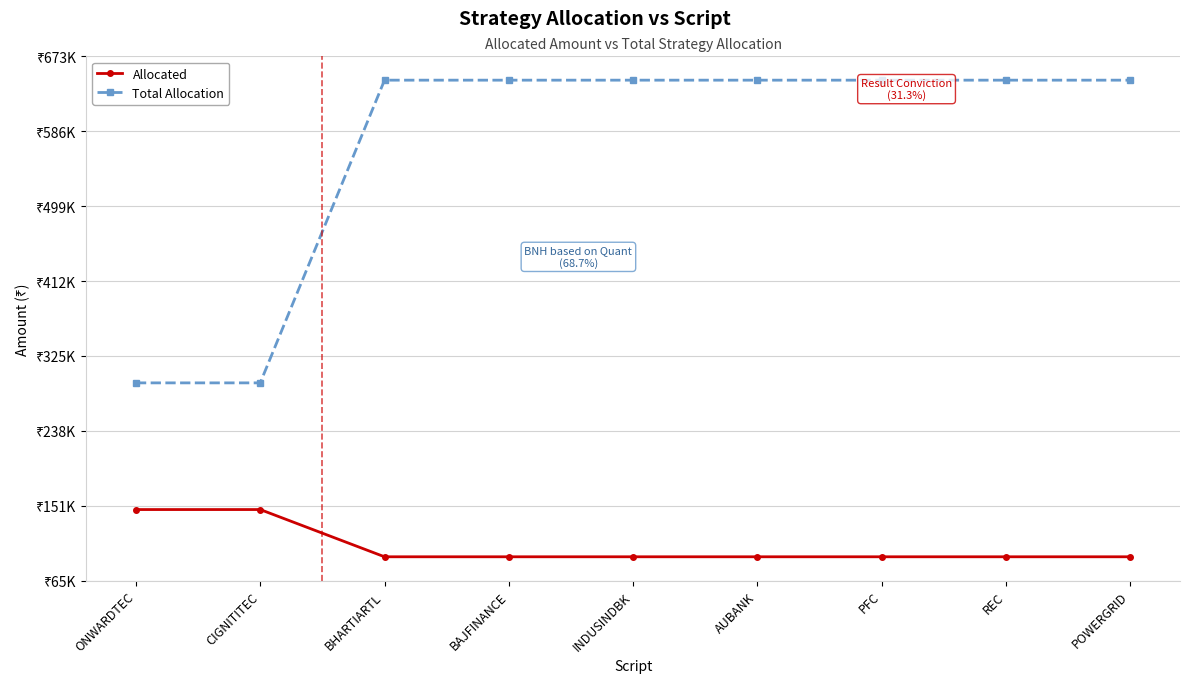

What is the difference between the maximum and minimum values in the Total Allocation series?

351211.4